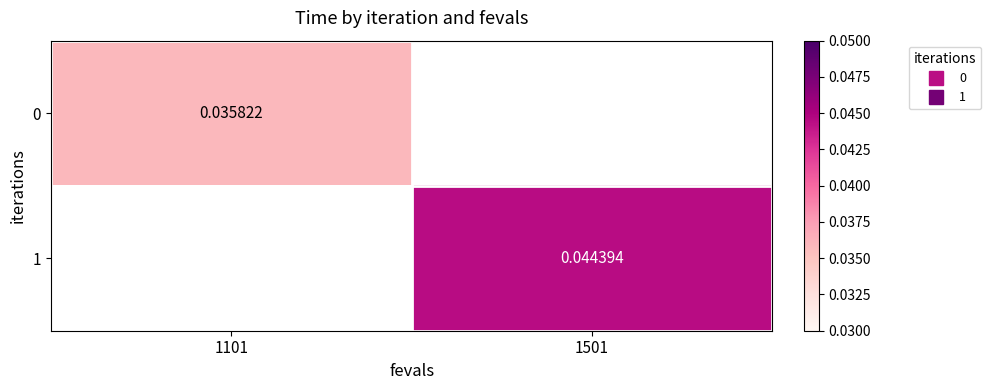

List the series in order of their overall mean, lowest first.

0, 1